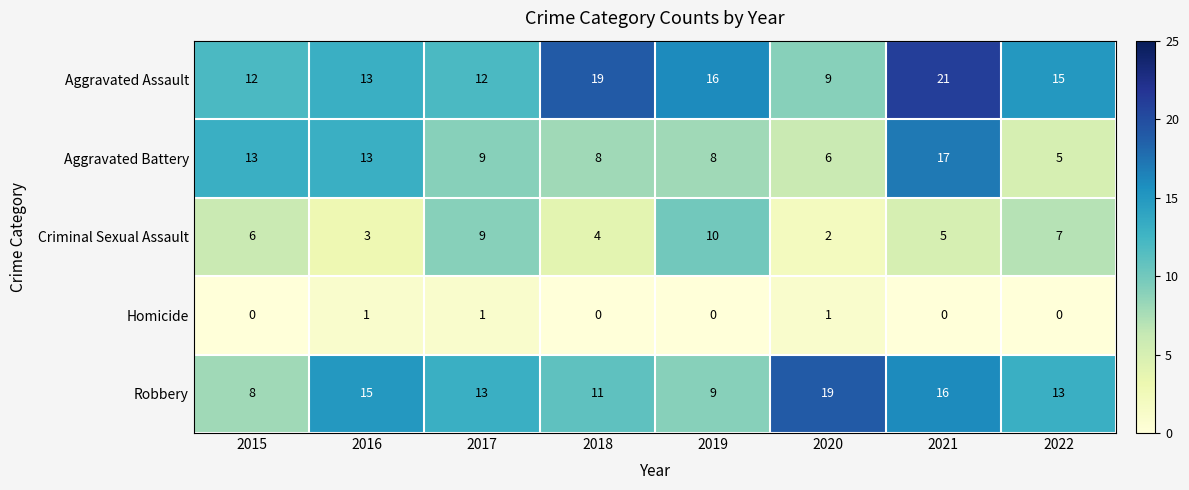

The value of Aggravated Battery at 2019 is 4. True or false?

False